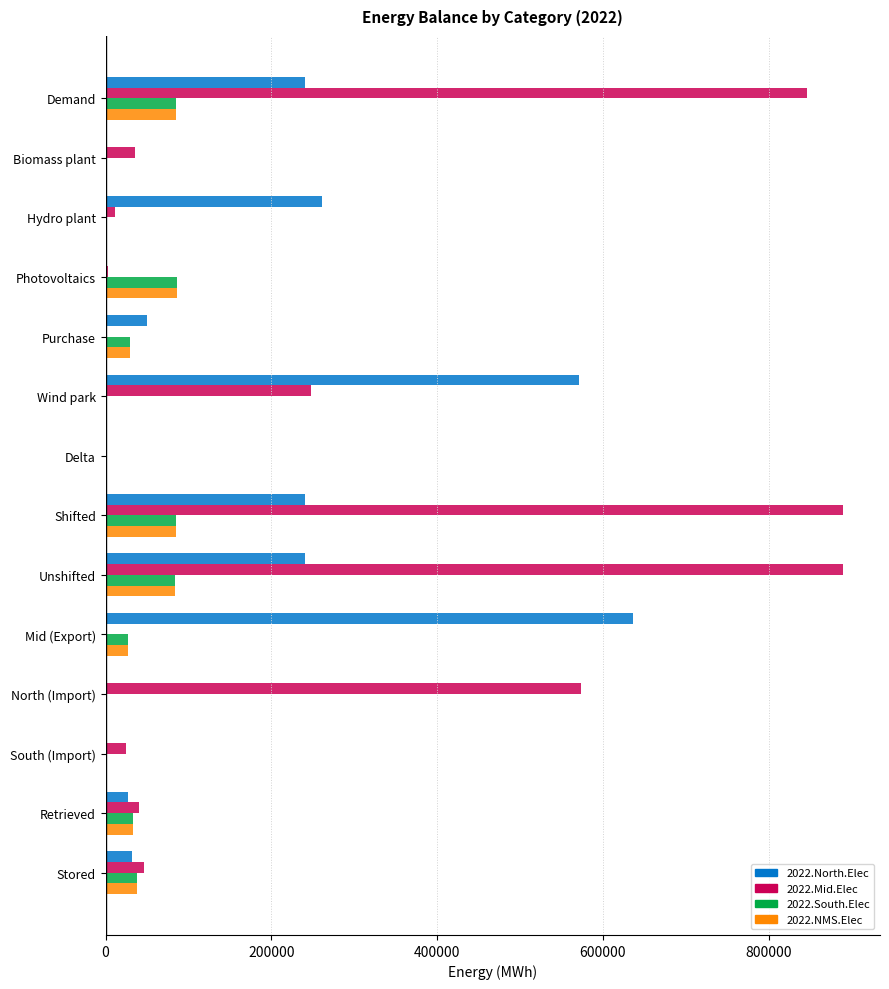

Is it true that 2022.South.Elec equals 86078.7 at Photovoltaics?

True